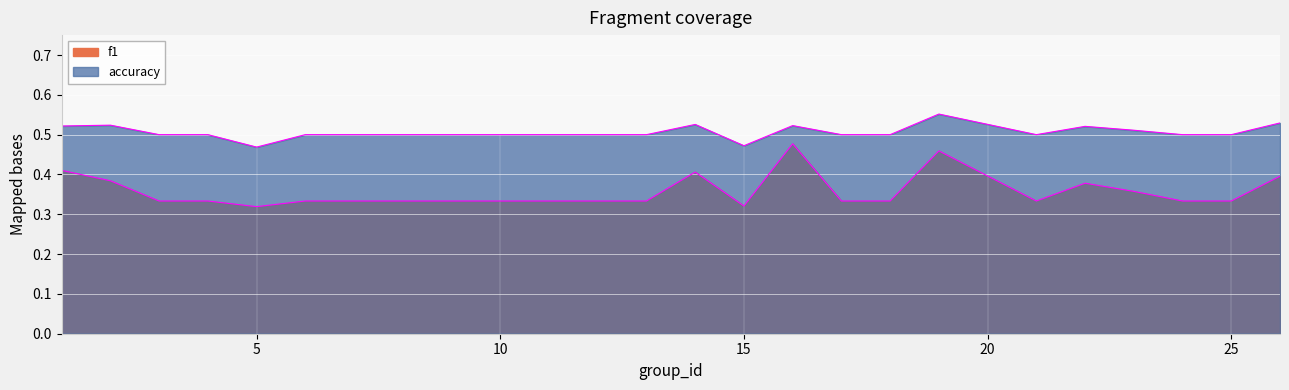

Reading left to right, list all the values displayed in this chart.

f1: 1=0.4	2=0.4	3=0.3	4=0.3	5=0.3	6=0.3	7=0.3	8=0.3	9=0.3	10=0.3	11=0.3	12=0.3	13=0.3	14=0.4	15=0.3	16=0.5	17=0.3	18=0.3	19=0.5	21=0.3	22=0.4	23=0.4	24=0.3	25=0.3	26=0.4
accuracy: 1=0.5	2=0.5	3=0.5	4=0.5	5=0.5	6=0.5	7=0.5	8=0.5	9=0.5	10=0.5	11=0.5	12=0.5	13=0.5	14=0.5	15=0.5	16=0.5	17=0.5	18=0.5	19=0.6	21=0.5	22=0.5	23=0.5	24=0.5	25=0.5	26=0.5